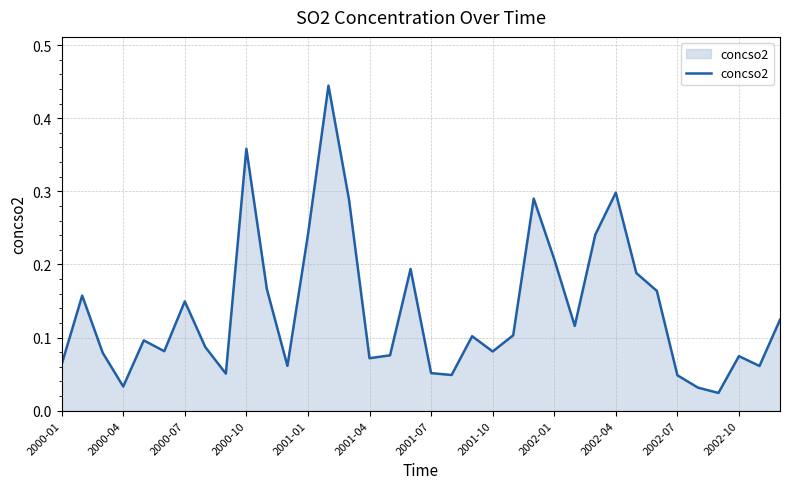

Which has a higher value, 2001-04 or 2000-10?

2000-10